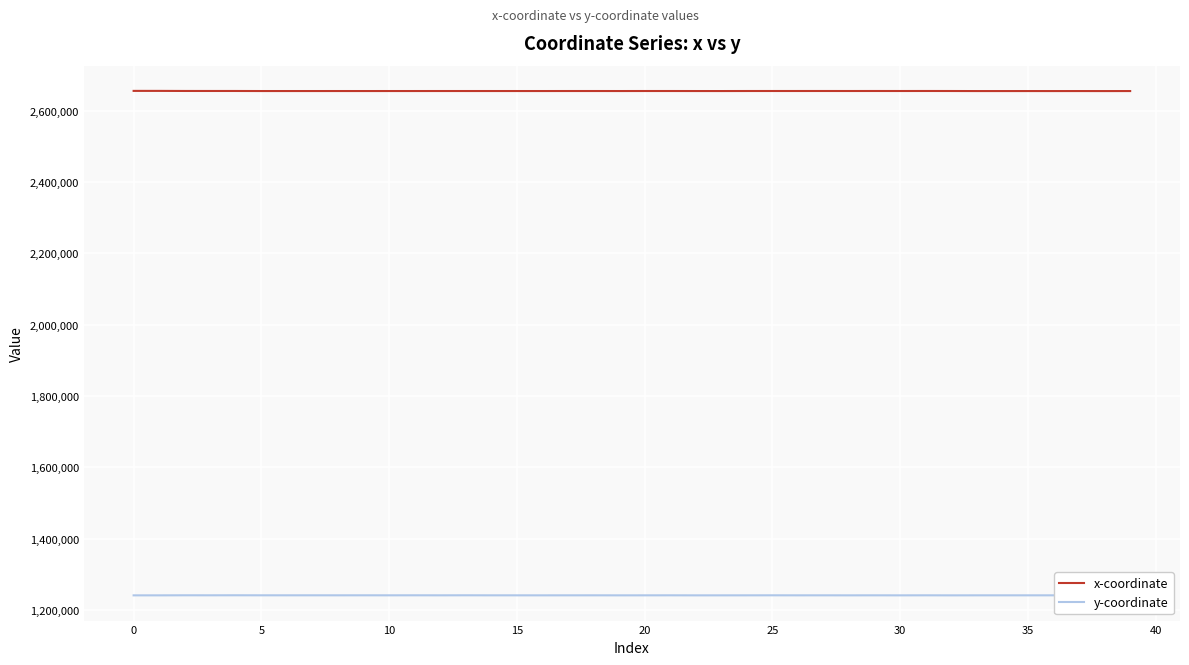

Rank the series by their average value, from highest to lowest.

x-coordinate, y-coordinate